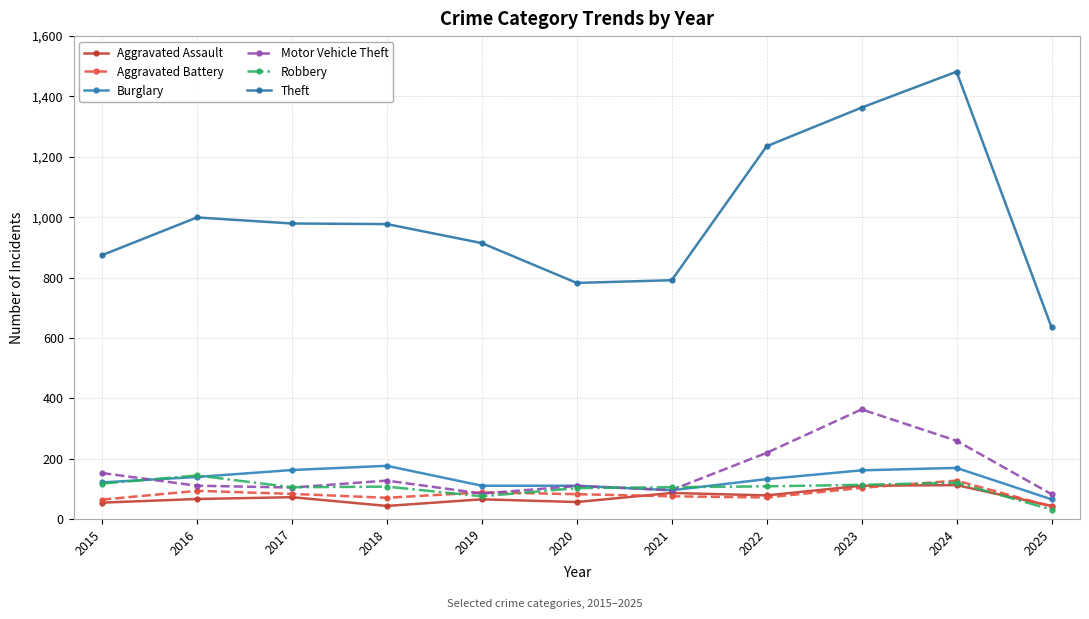

The value of Motor Vehicle Theft at 2023 is 149. True or false?

False